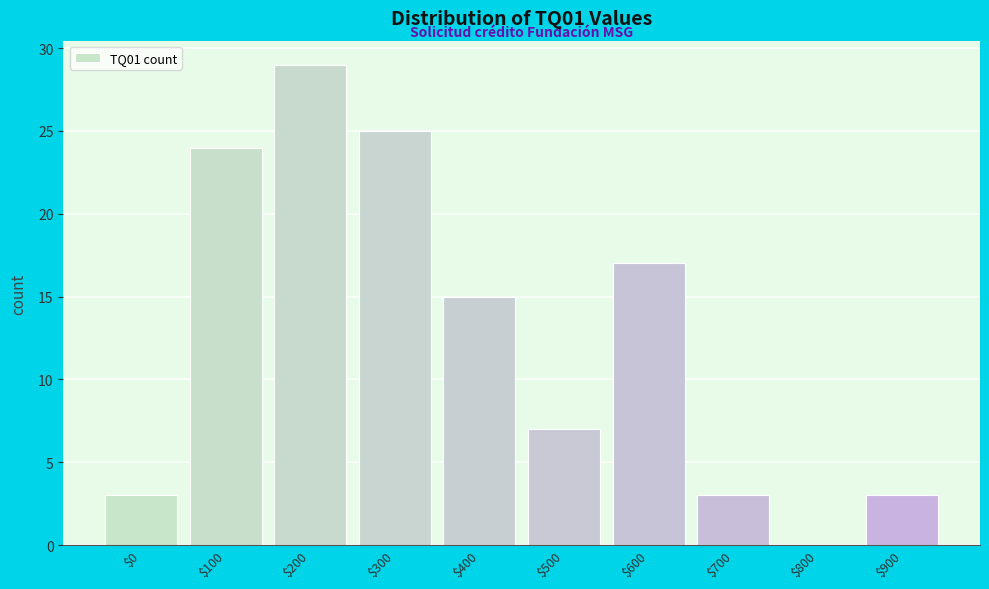

Where is the data nearest to the value 14?

$400